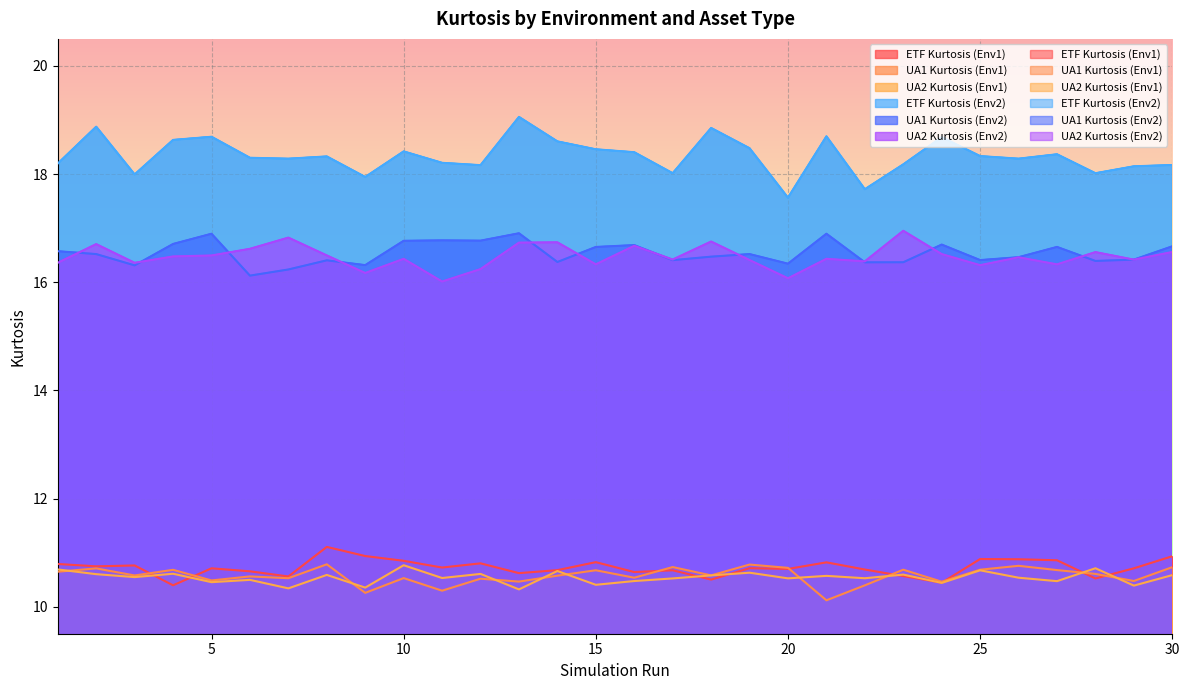

Which series has the largest total across all categories?

ETF Kurtosis (Env2)